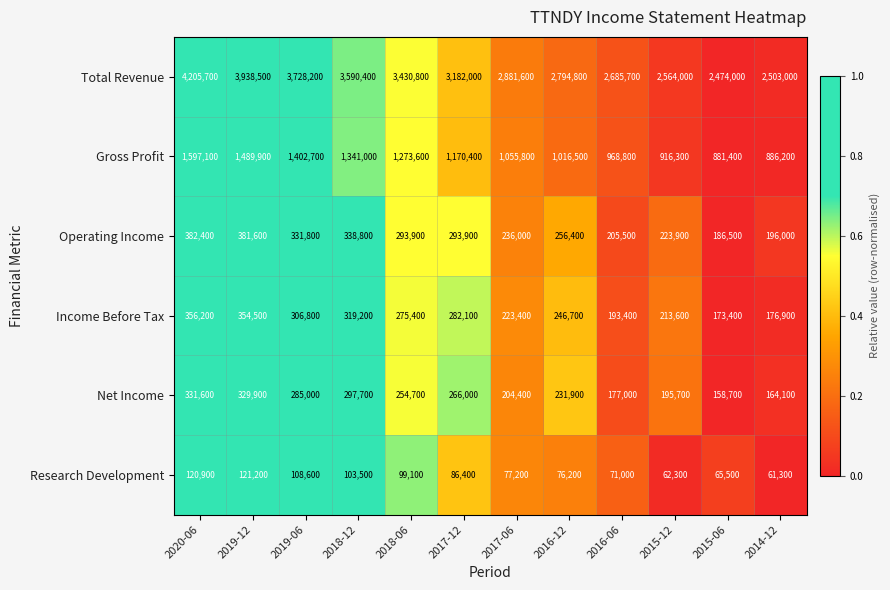

What is the difference between the Research Development values at 2019-06 and 2018-12?

5100